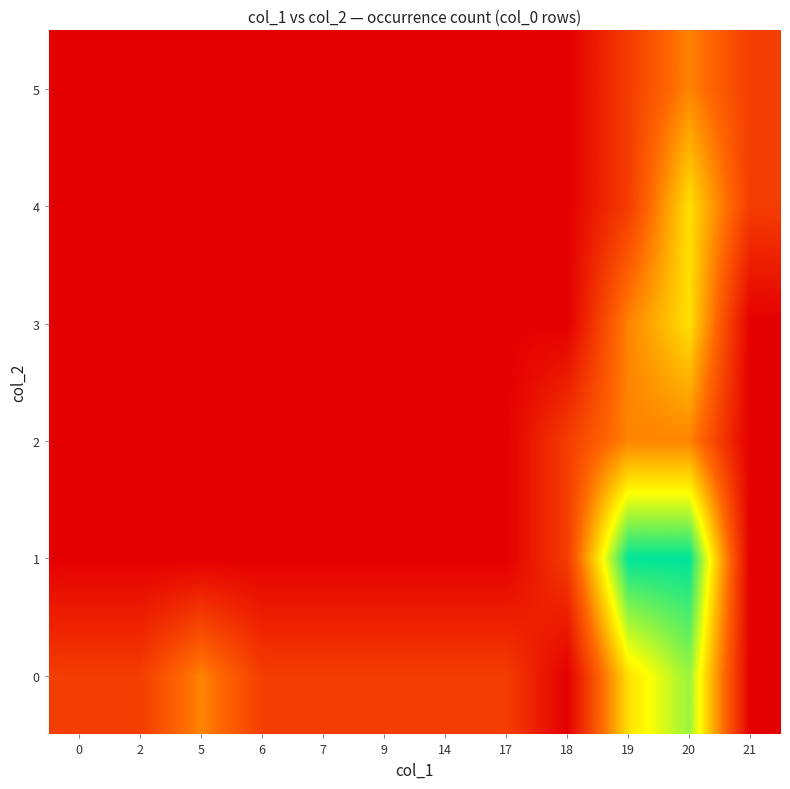

Between 18 and 19, which series saw the biggest shift?

1